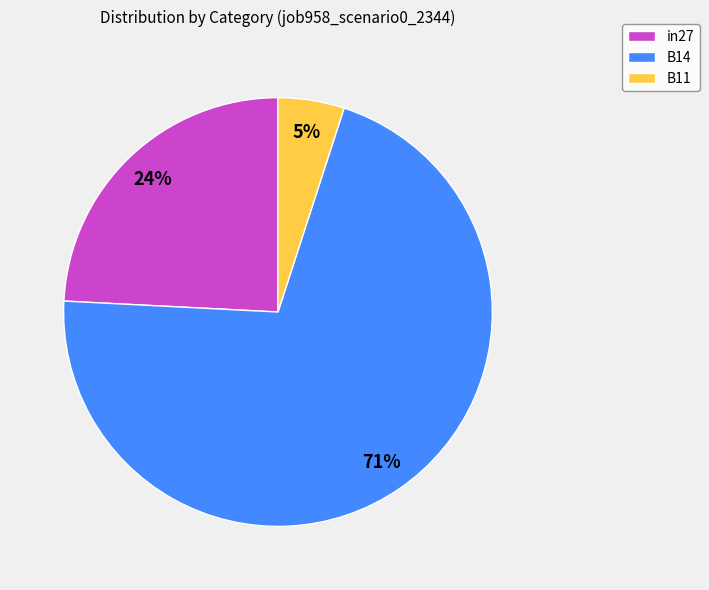

To the nearest percent, what is the difference between the in27 and B11 slice percentages?

19%